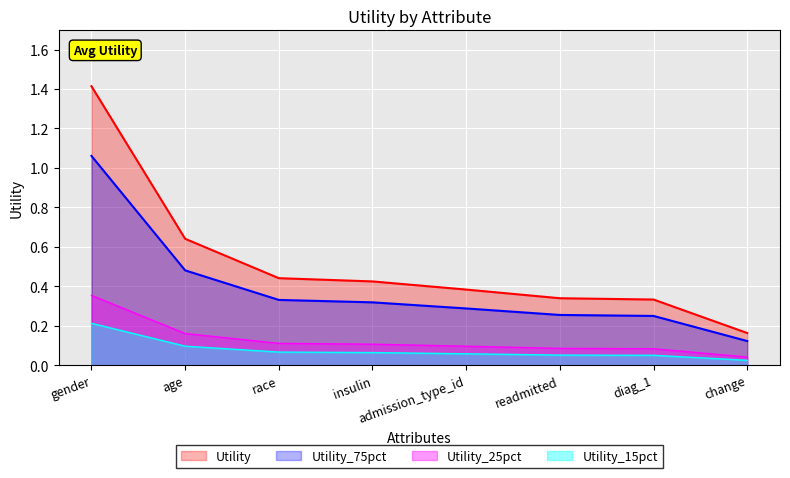

What is the greatest value displayed?

1.4